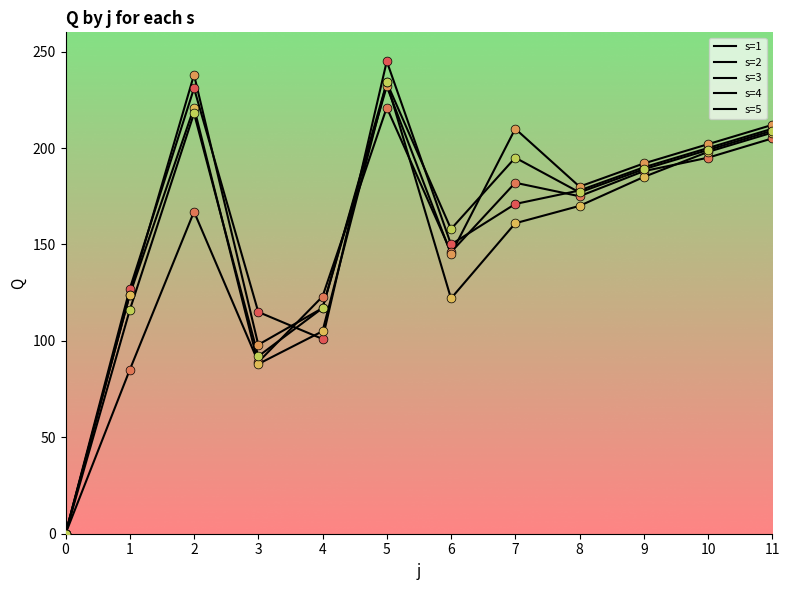

At which category is the sum across all series the highest?

5